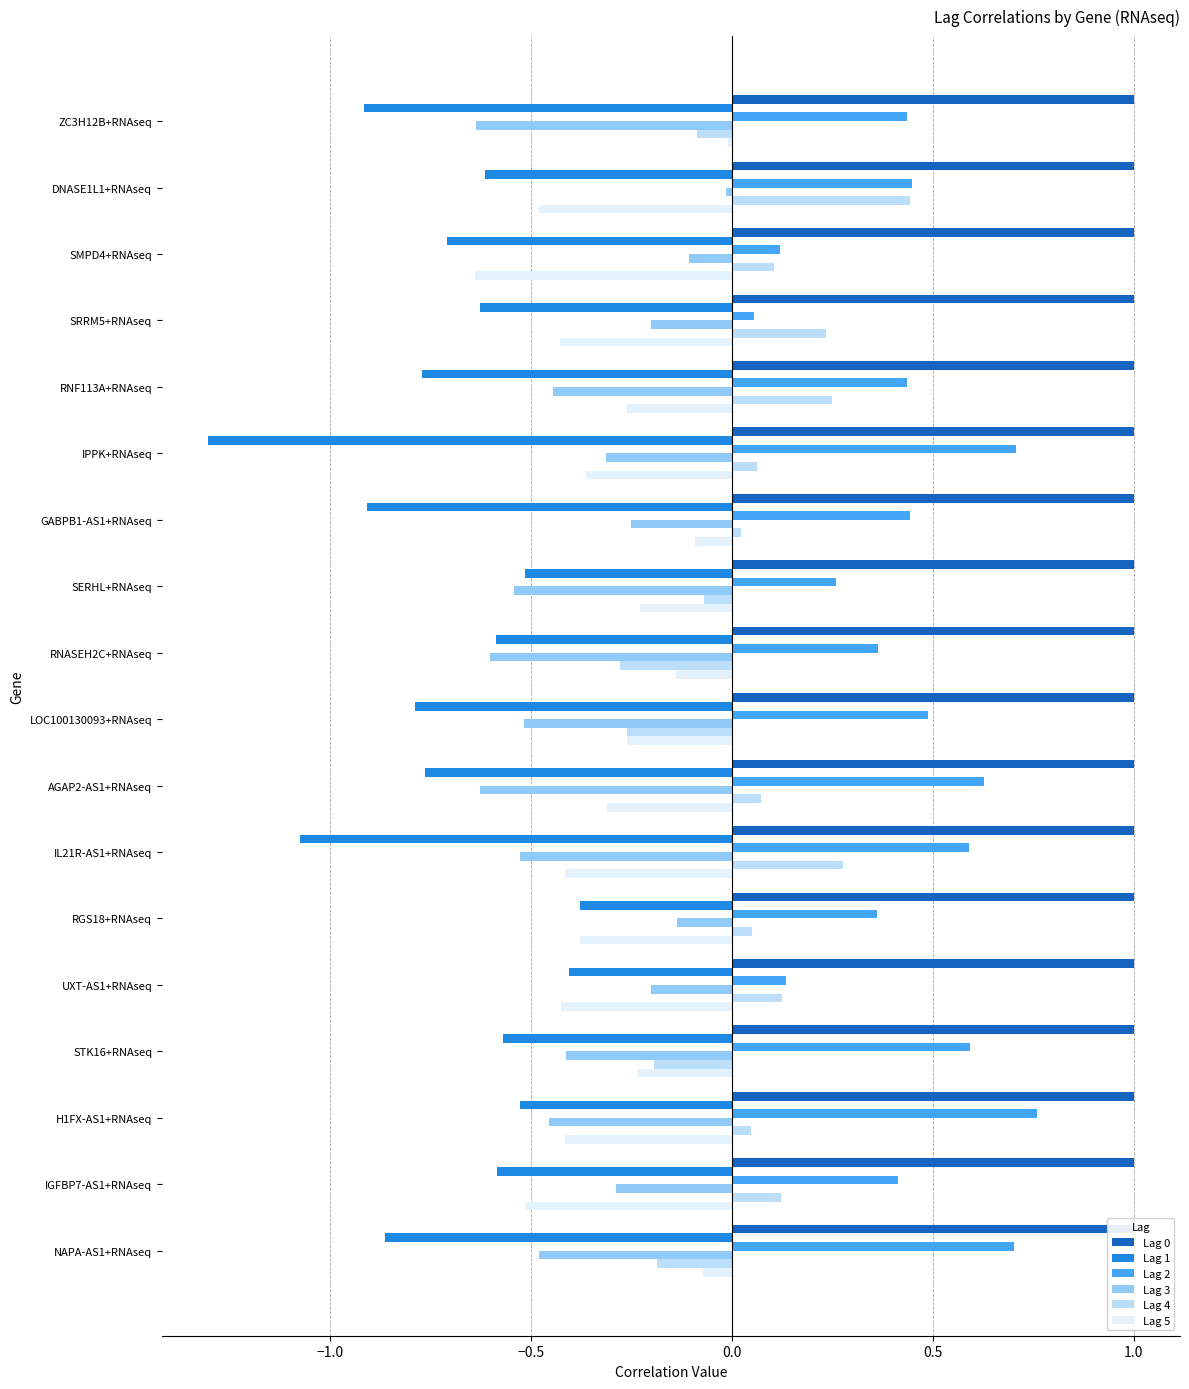

What is the sum of all Lag 3 values?

-6.8